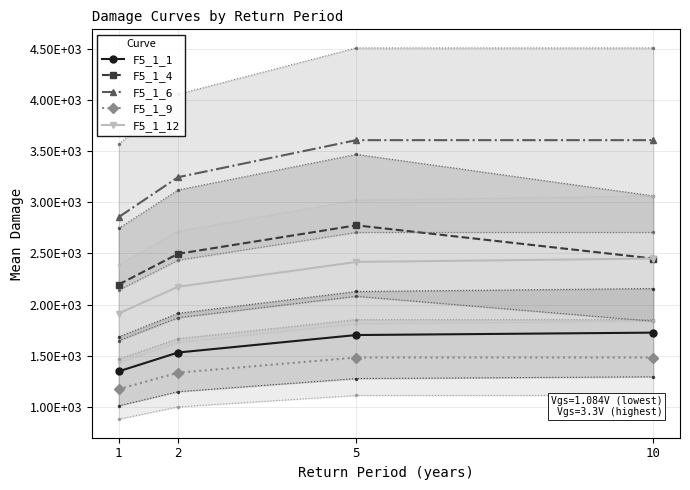

The F5_1_9 series shows 1333.5 at 2. True or false?

True